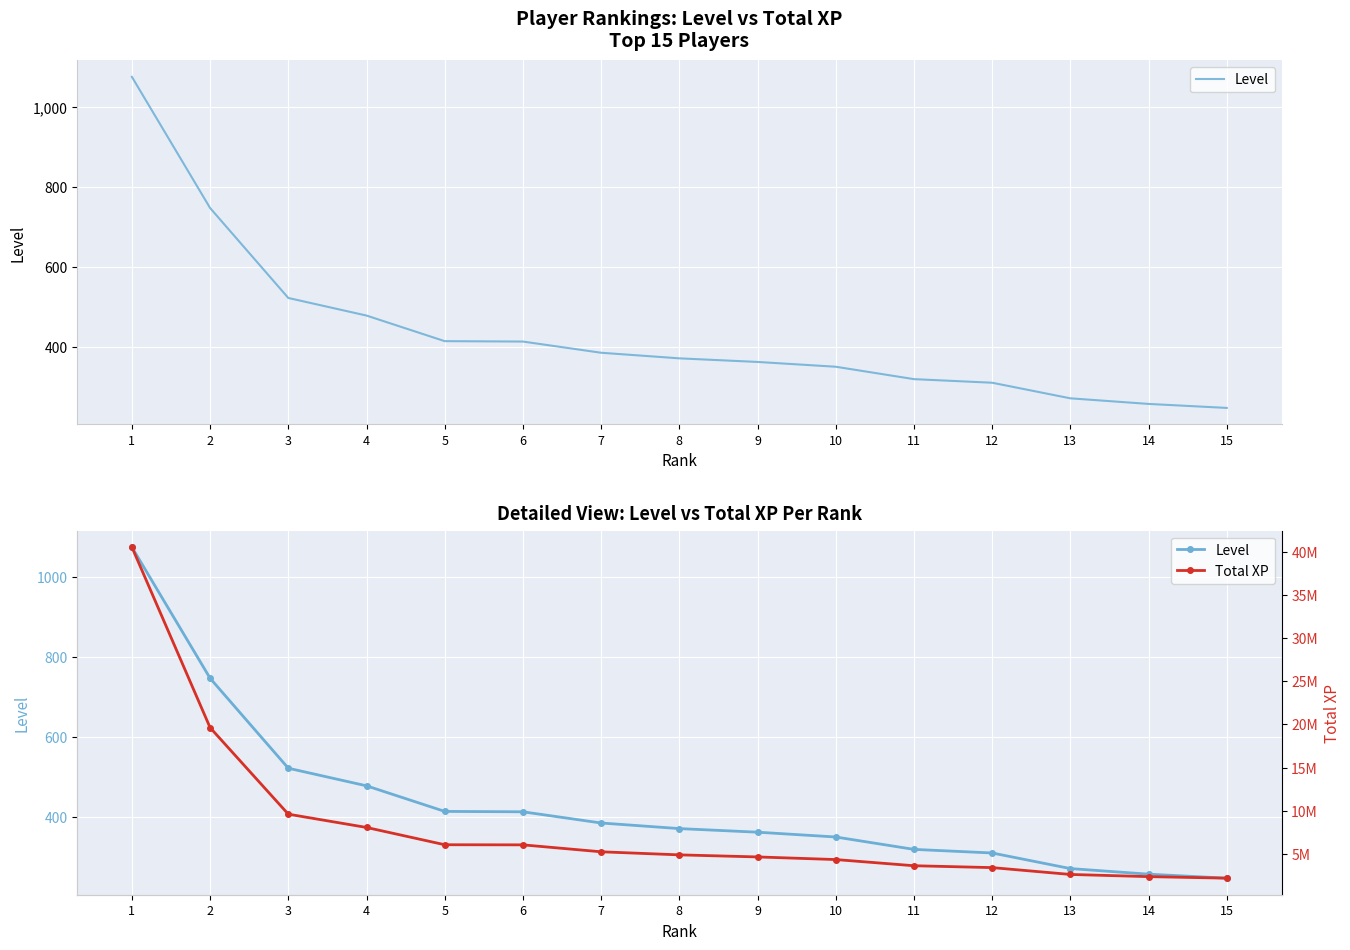

Reading left to right, list all the values displayed in this chart.

Level: 1=1075	2=747	3=522	4=478	5=414	6=413	7=385	8=371	9=362	10=350	11=319	12=310	13=271	14=257	15=247
Total XP: 1=40560269	2=19629430	3=9590821	4=8050877	5=6046066	6=6032369	7=5228157	8=4871939	9=4632504	10=4327962	11=3611315	12=3394085	13=2600662	14=2347224	15=2169235